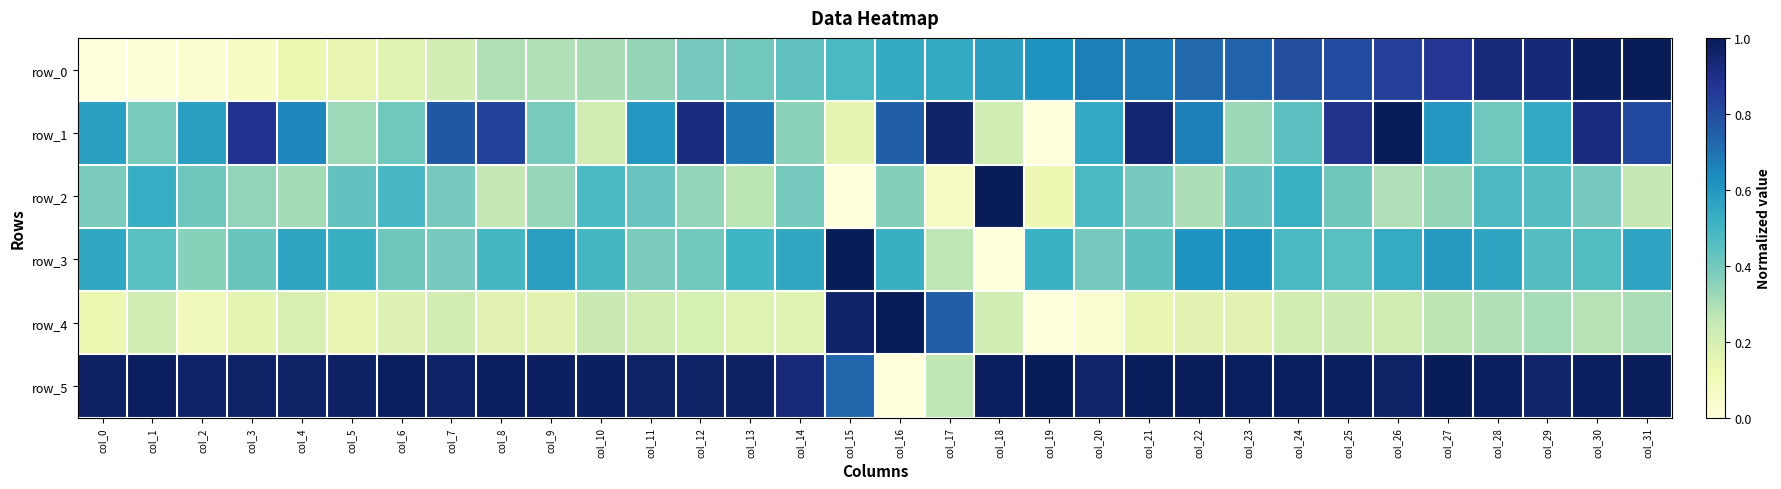

What is the maximum value for row_3?

1.0